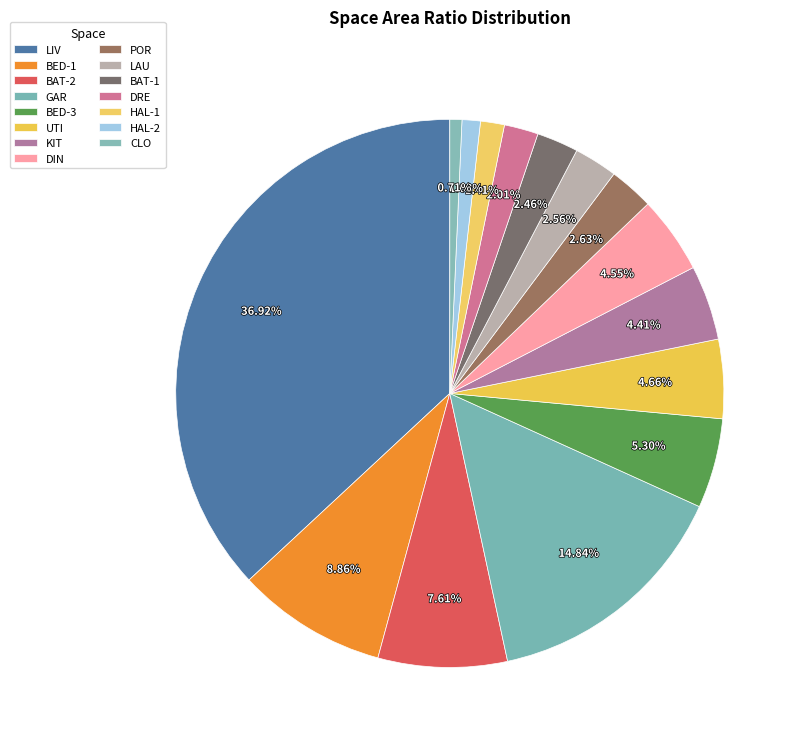

How many segments does this pie chart have?

15